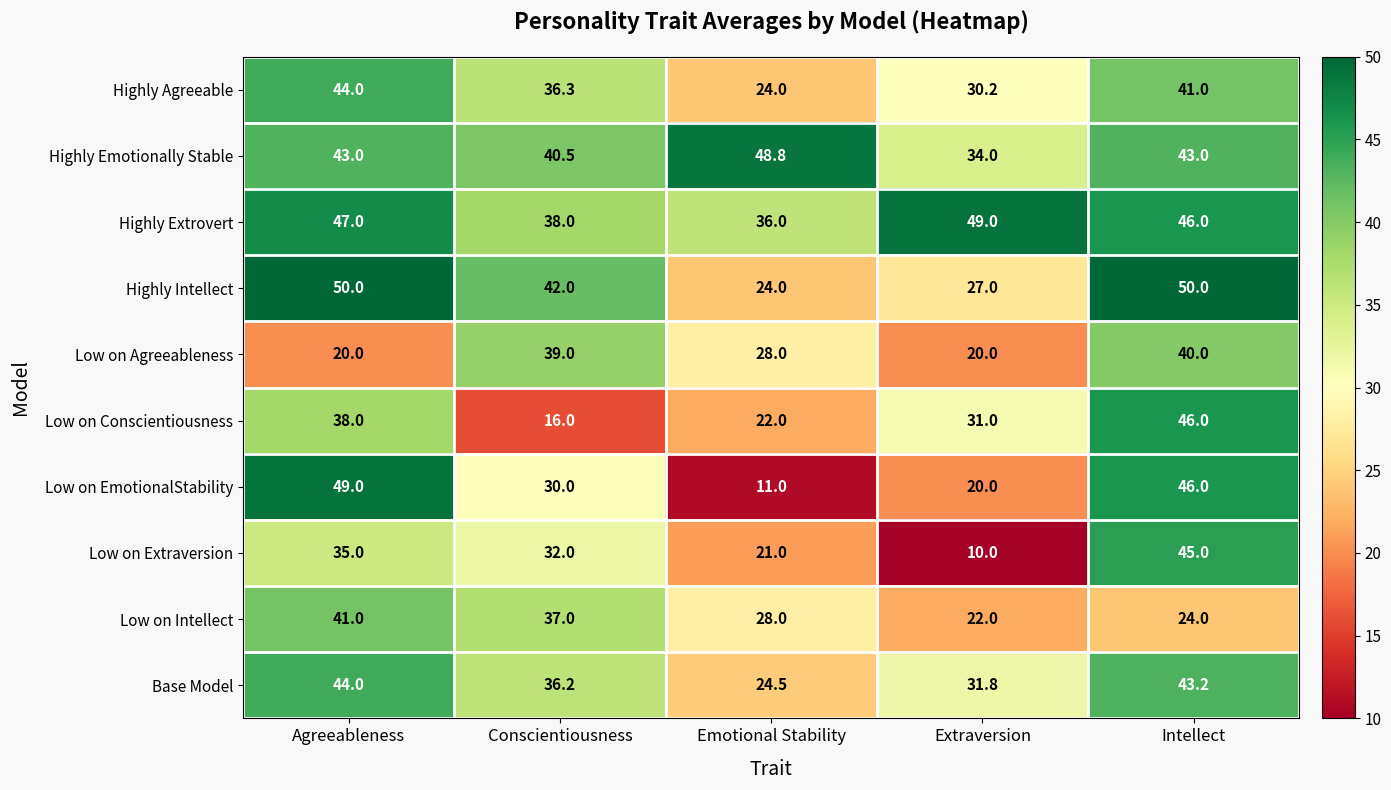

Rank the series at Conscientiousness from highest to lowest value.

Highly Intellect, Highly Emotionally Stable, Low on Agreeableness, Highly Extrovert, Low on Intellect, Highly Agreeable, Base Model, Low on Extraversion, Low on EmotionalStability, Low on Conscientiousness